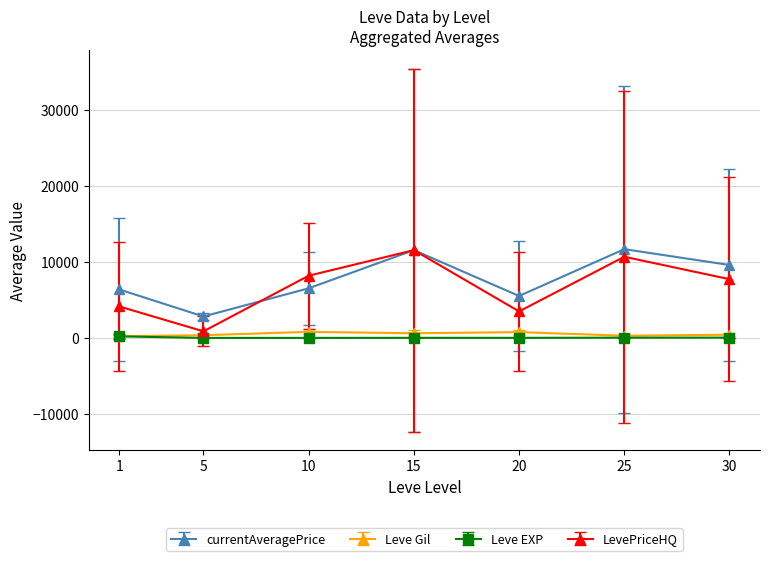

True or false: Leve EXP and currentAveragePrice cross at least once.

False